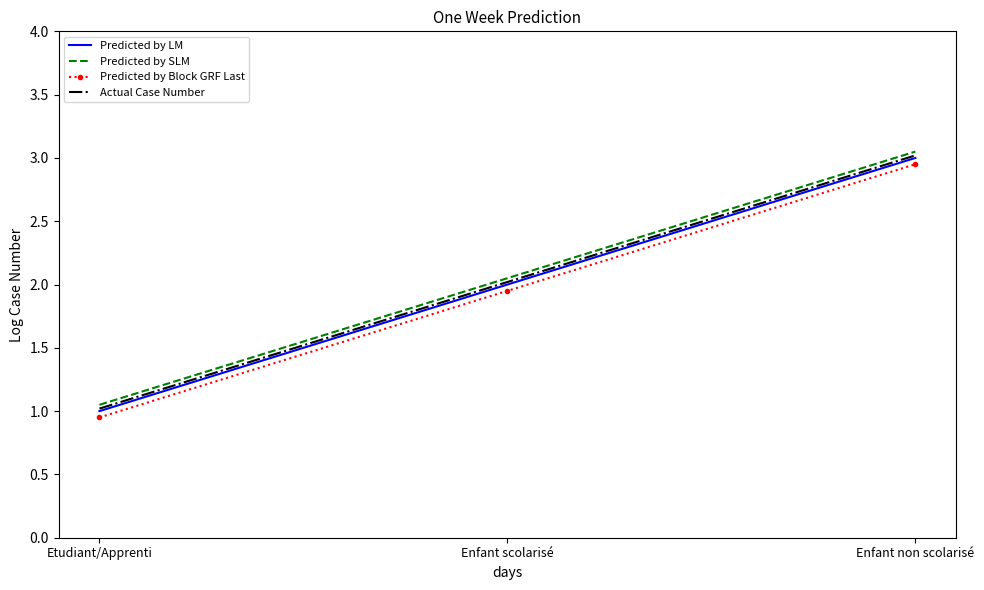

At which label is Predicted by LM closest to 2?

Enfant scolarisé